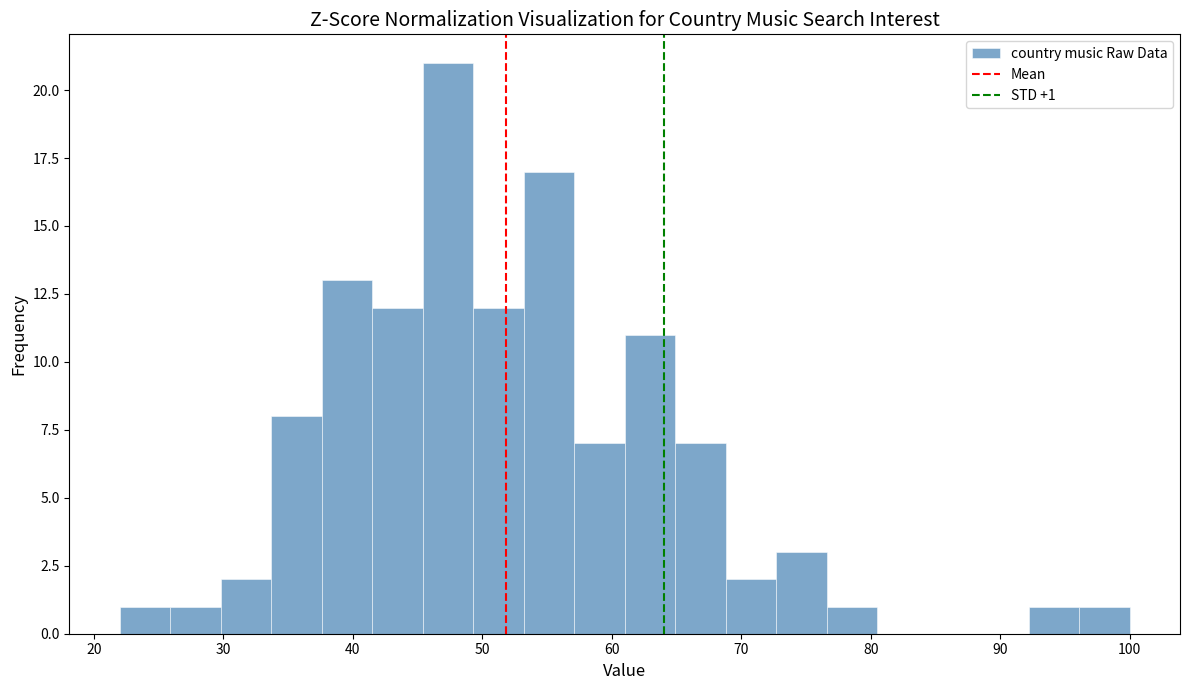

Read against the x-axis, roughly where is the centre of the tallest bar?

47